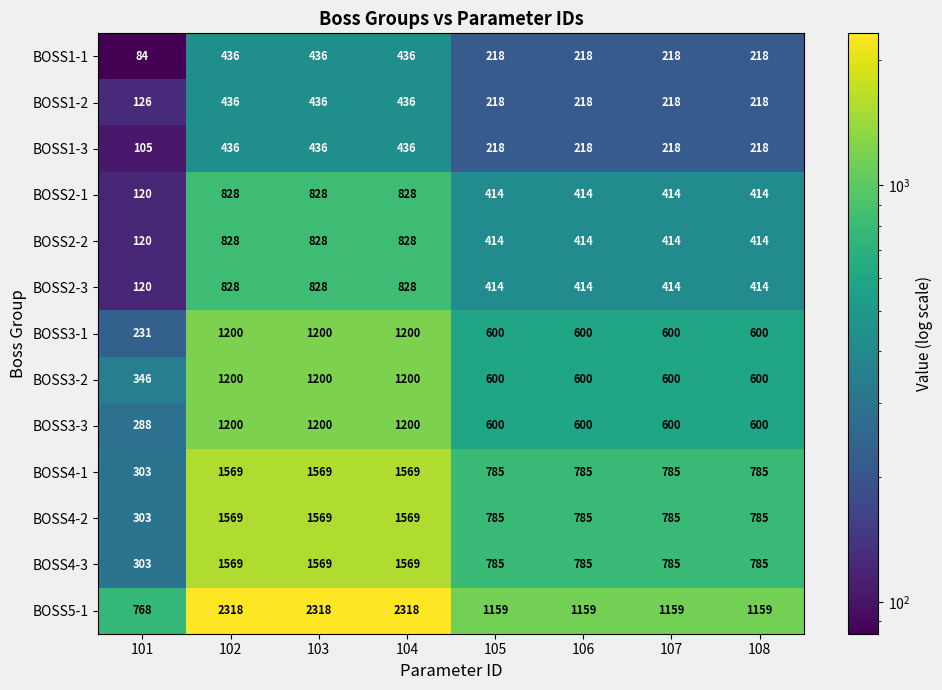

Which series has the largest range (max minus min)?

BOSS5-1